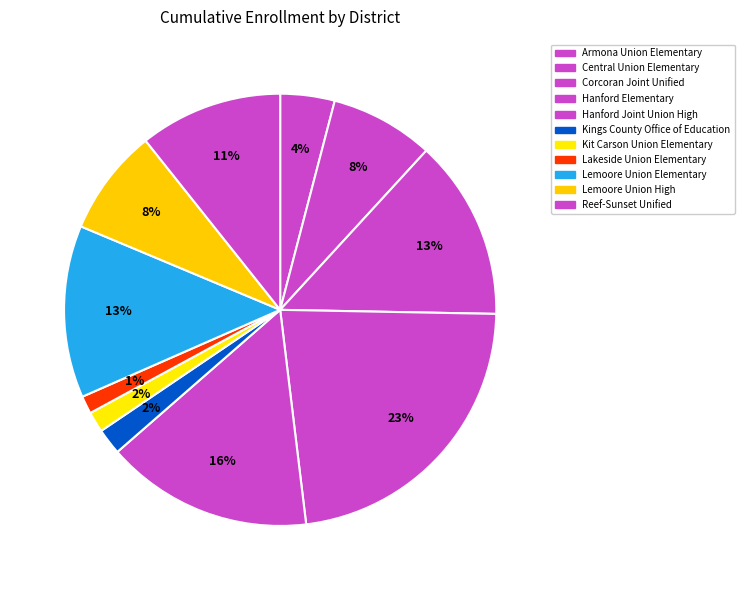

Count the number of slices in the pie.

11